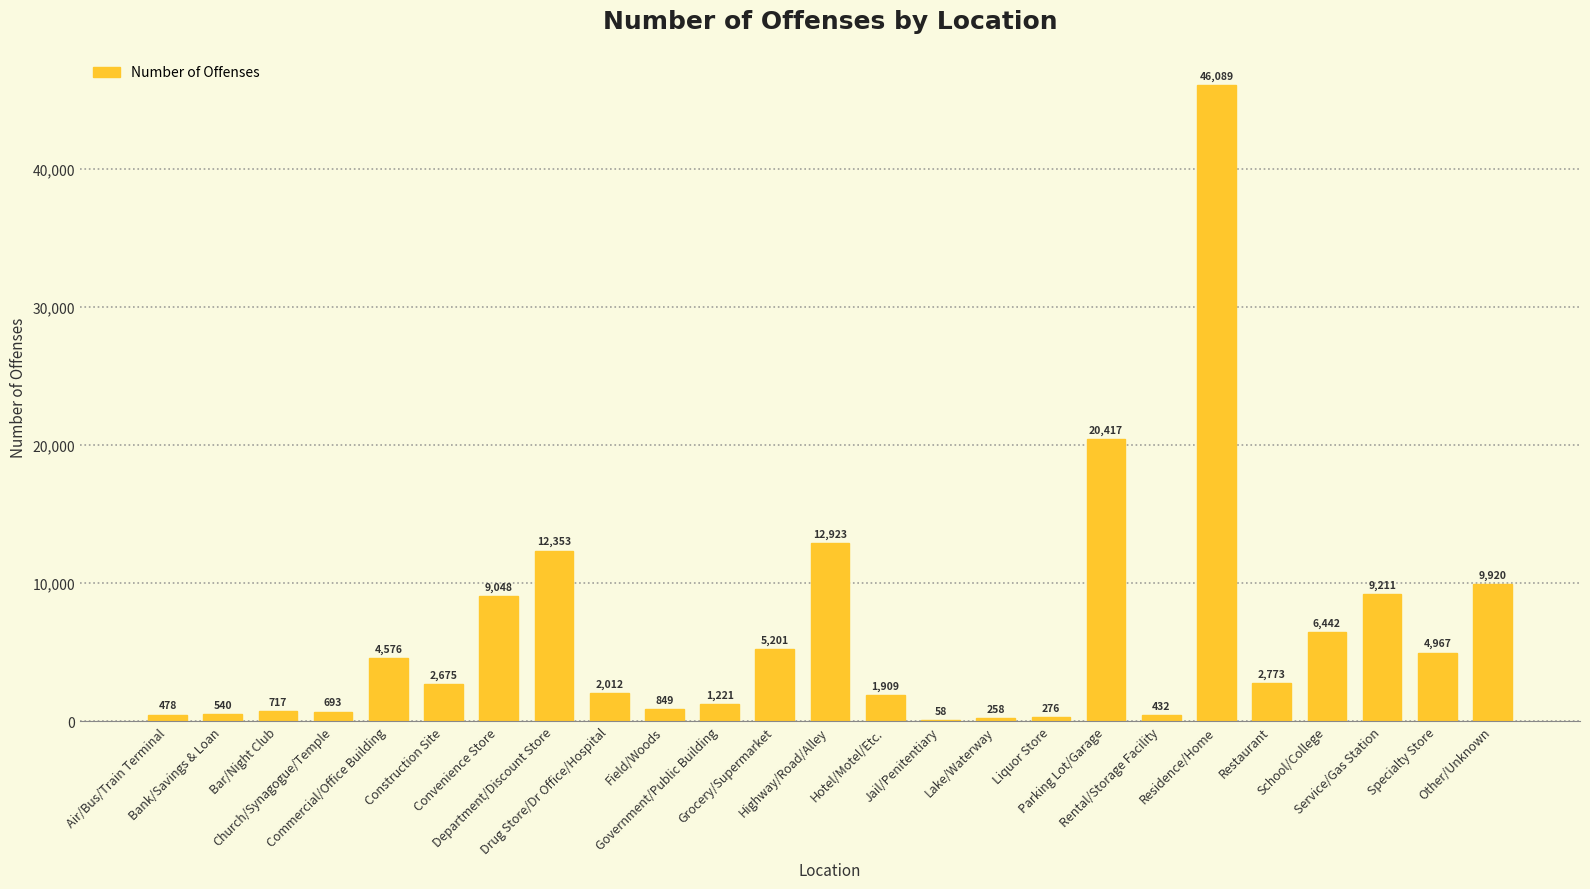

What is the sum of the values at Drug Store/Dr Office/Hospital and Restaurant?

4785